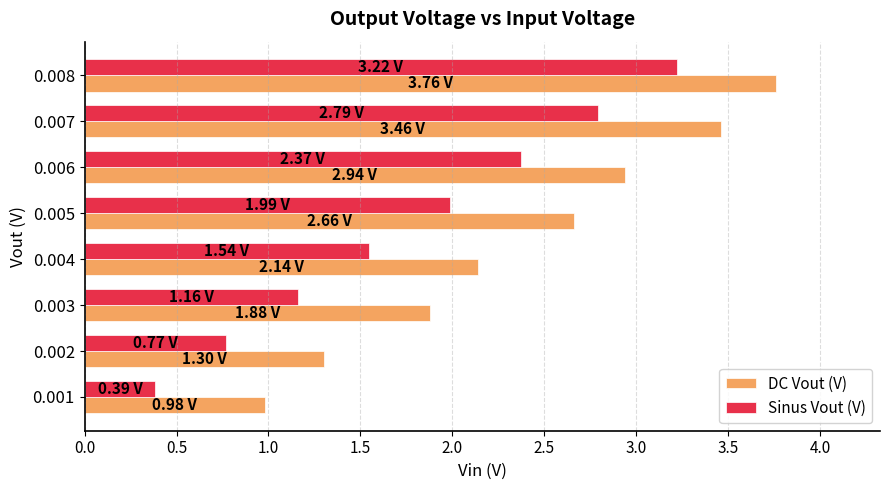

Rank the categories by DC Vout (V) value from lowest to highest.

0.001, 0.002, 0.003, 0.004, 0.005, 0.006, 0.007, 0.008